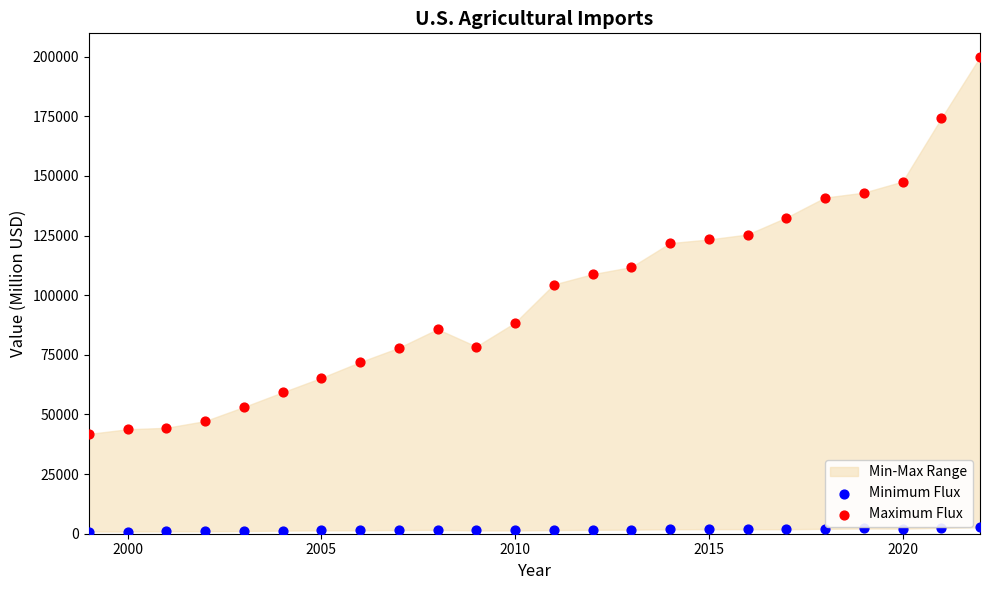

Which series contains the highest Y value?

Maximum Flux